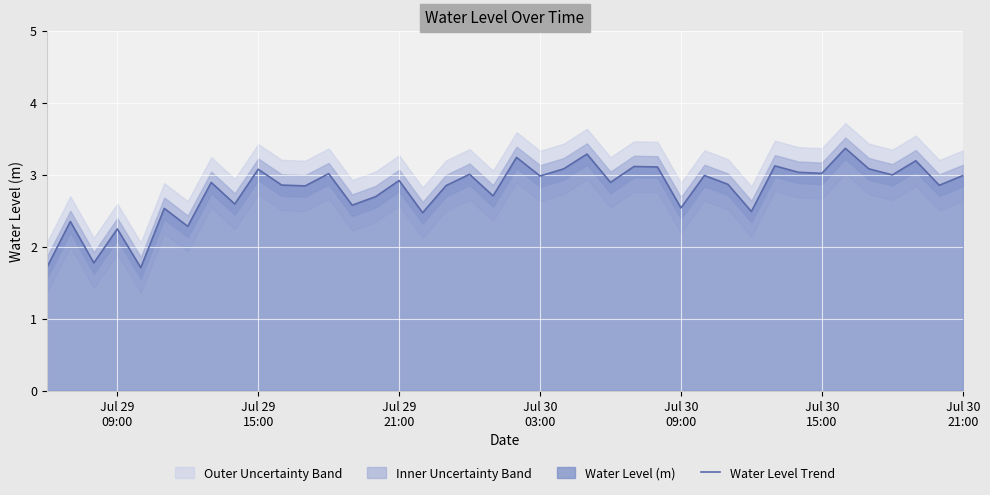

What is the lowest value of the Water Level Trend series?

1.7